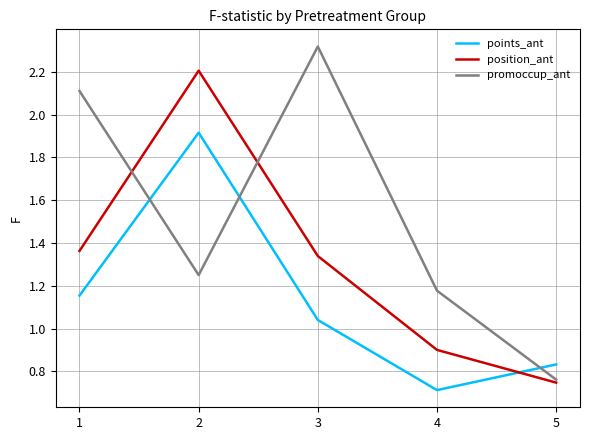

Where is the first local maximum for position_ant?

2